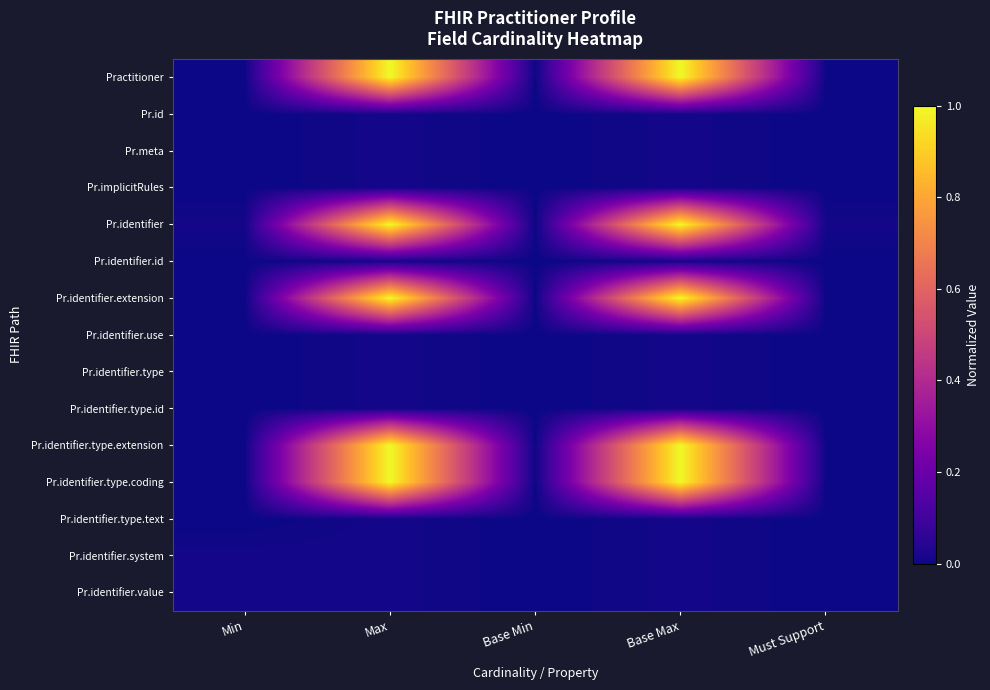

At which category does the chart reach its minimum across all series?

Min